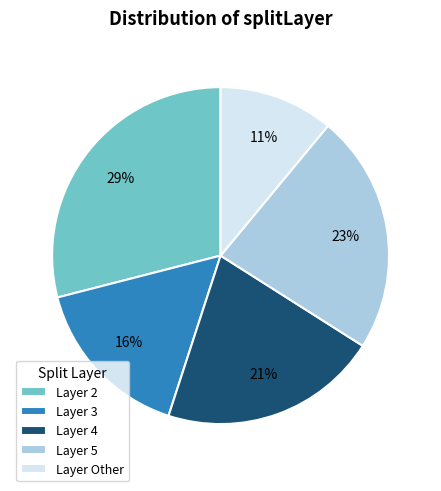

The Layer Other slice represents 11% of the pie. True or false?

True